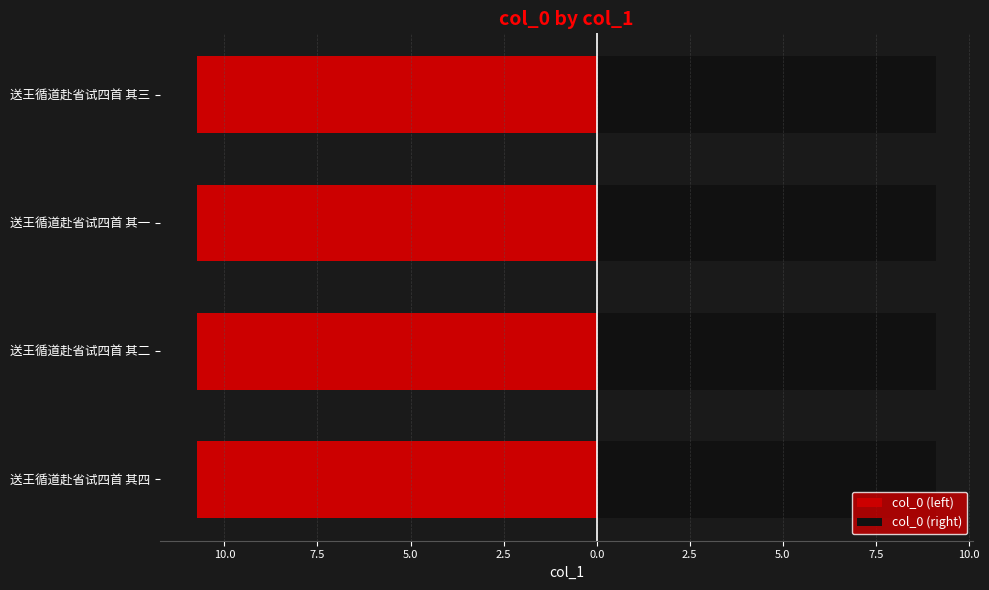

What is the average value of the col_0 (left) series?

-10.7